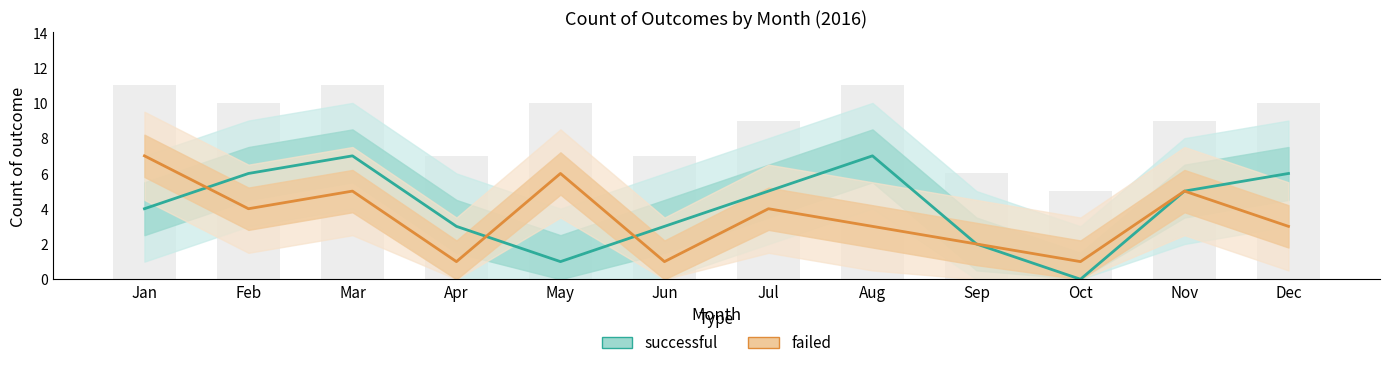

Does the chart contain any negative values?

No